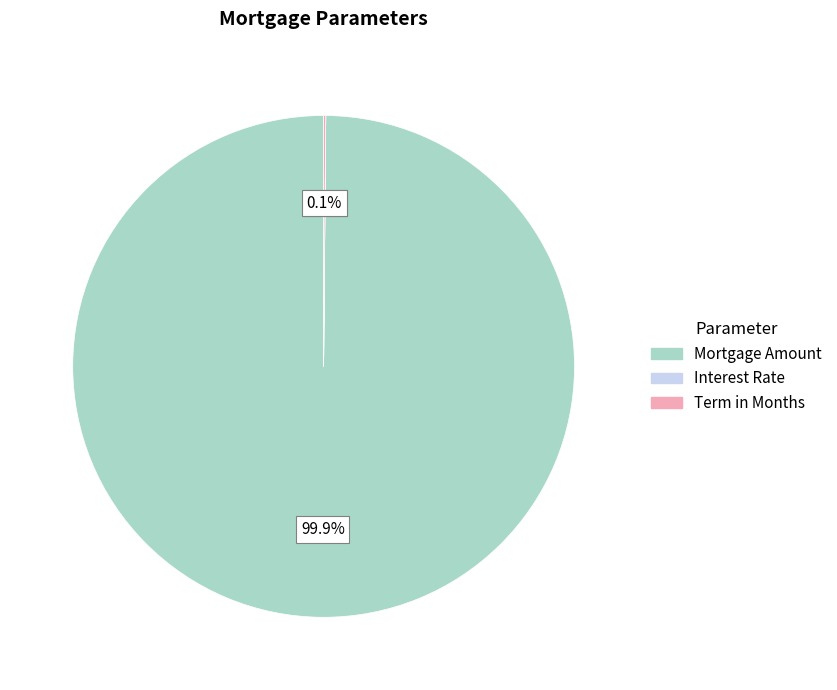

Does any single category account for the majority?

Yes